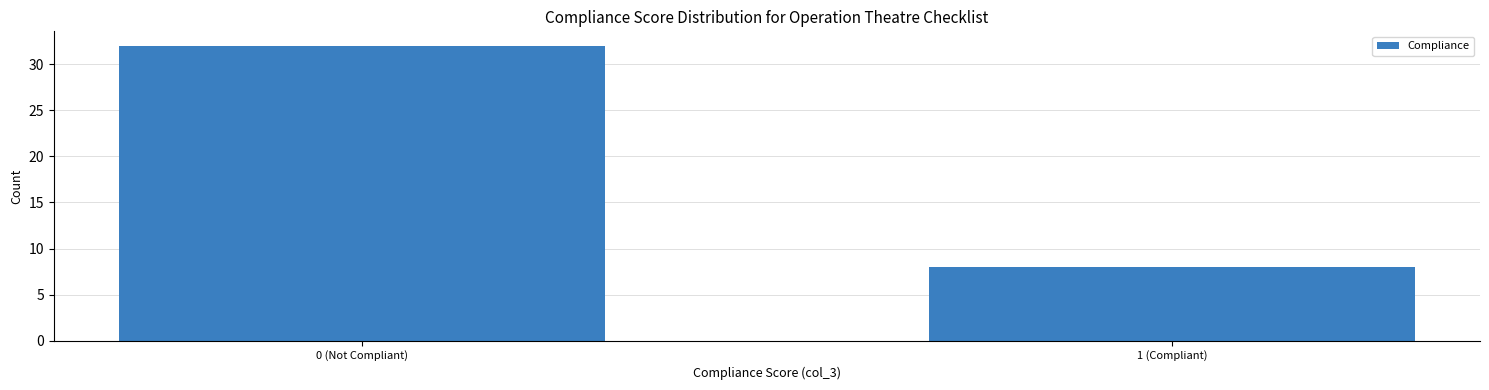

Reading left to right, transcribe all the data shown in this chart.

32	8